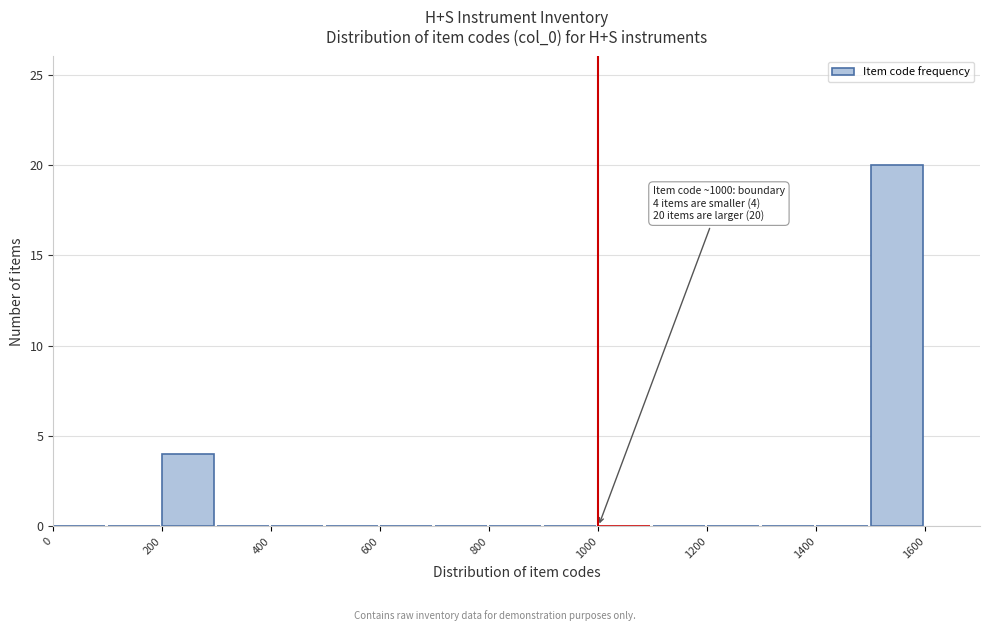

Which range on the x-axis has the tallest bar?

1500 to 1600